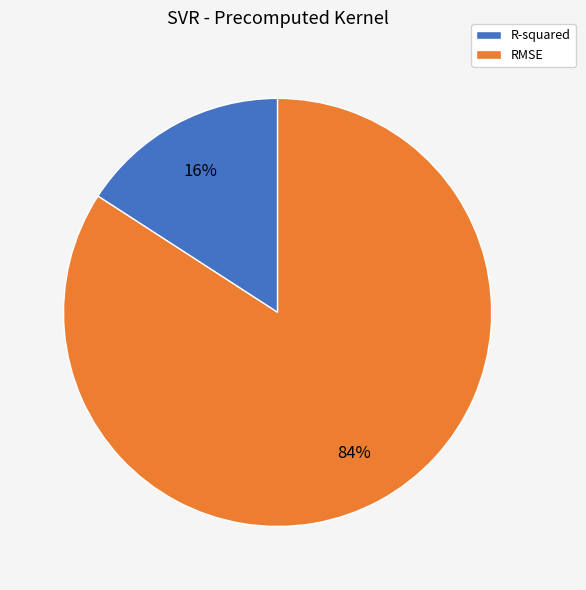

To the nearest percent, what percentage of the pie is RMSE?

84%